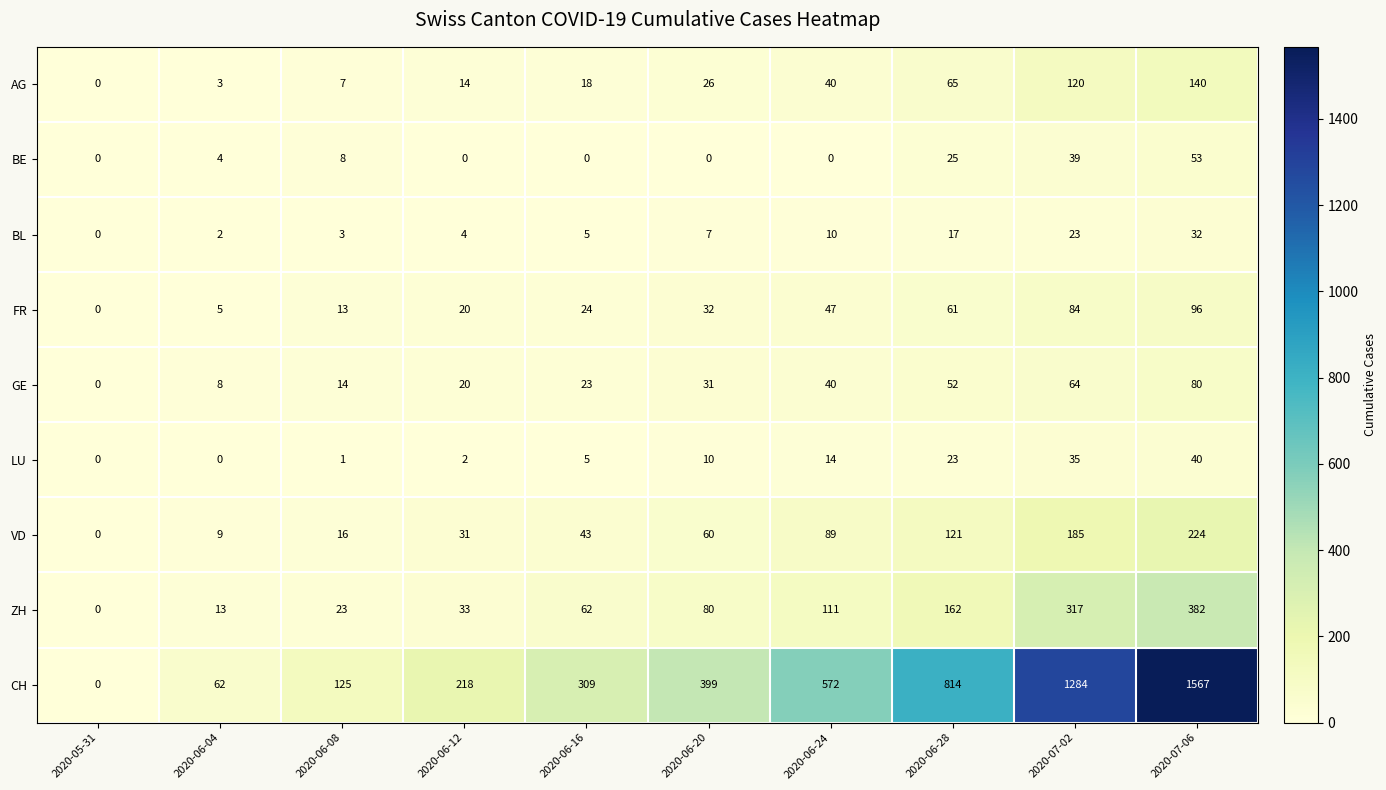

What is the total value across all series at 2020-07-02?

2151